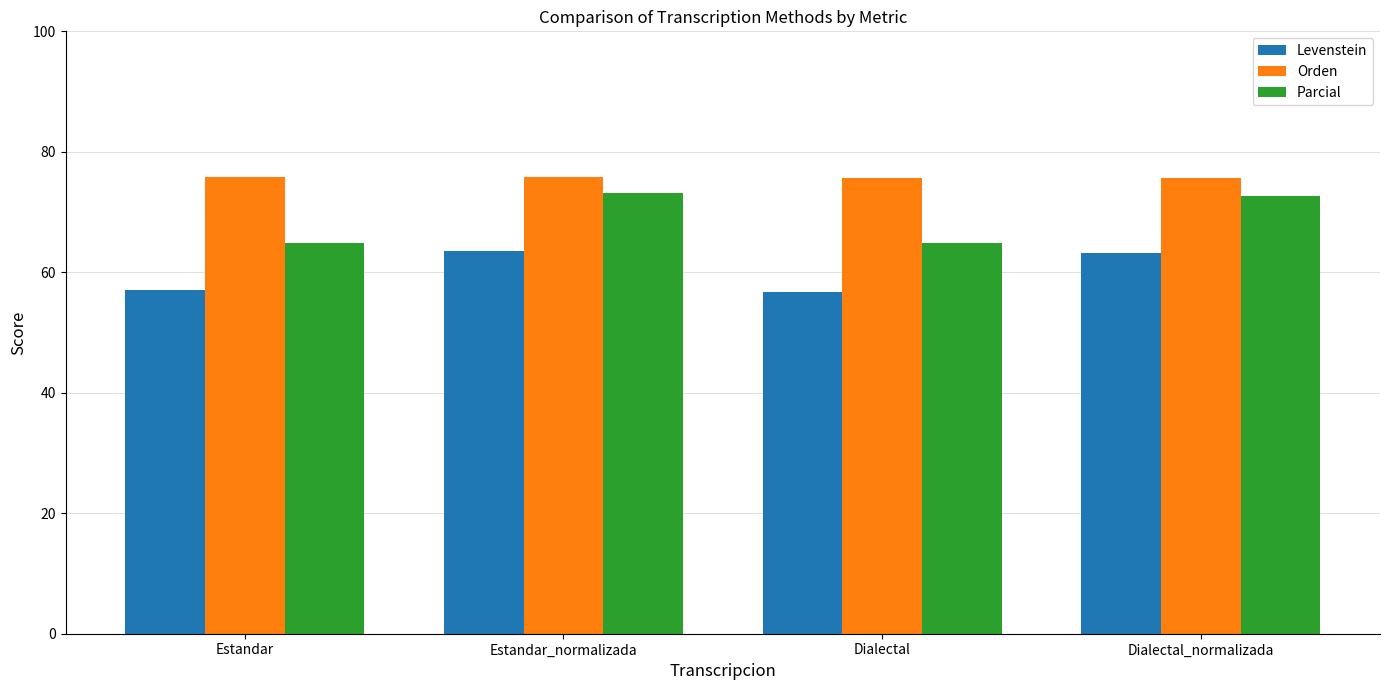

What is the value of the Orden bar at the 2nd from the left?

75.9